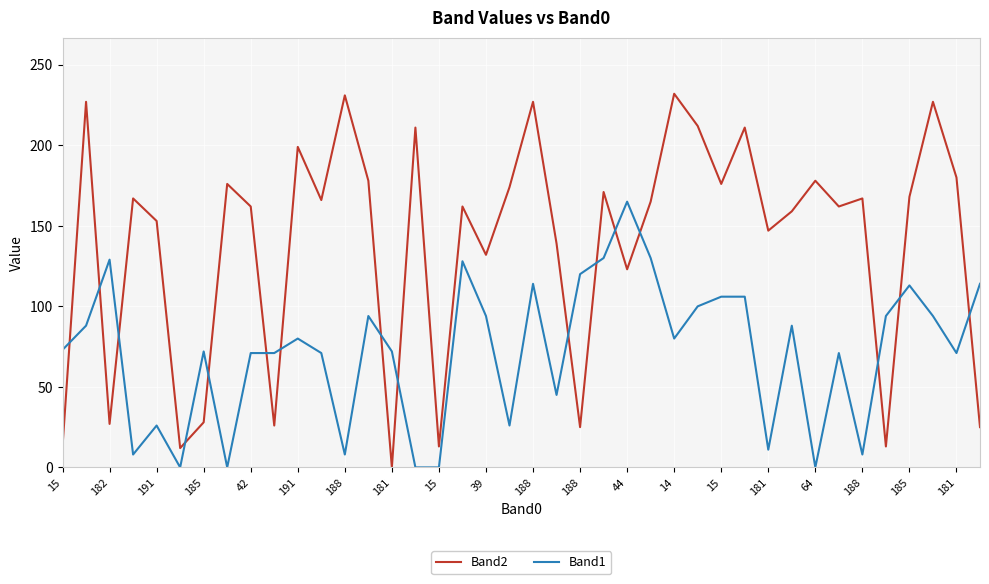

What are all the series names shown in the legend?

Band2, Band1